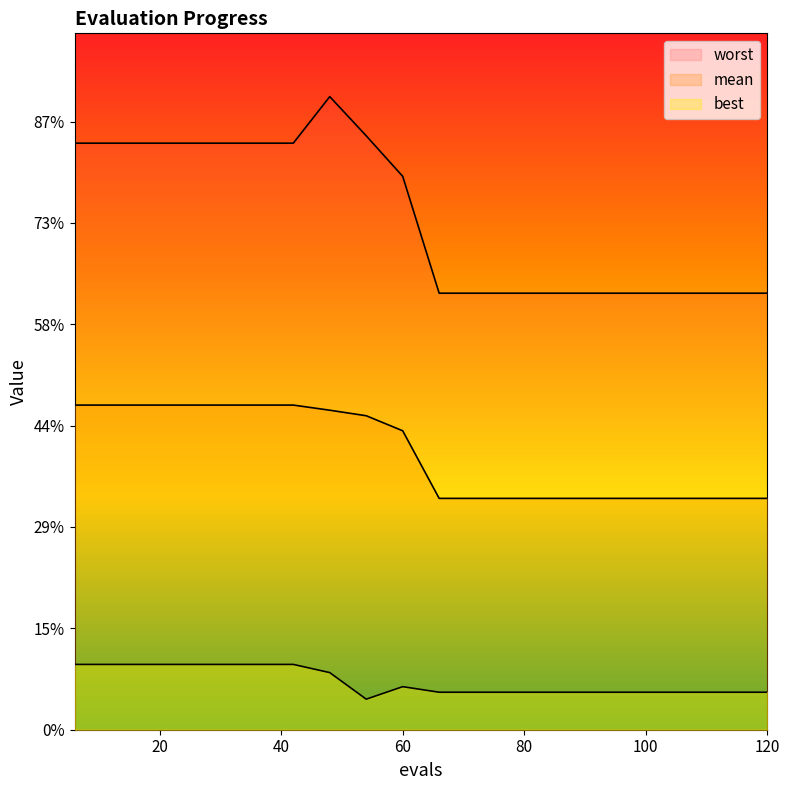

What is the value of the mean point at the 11th from the left?

1.1